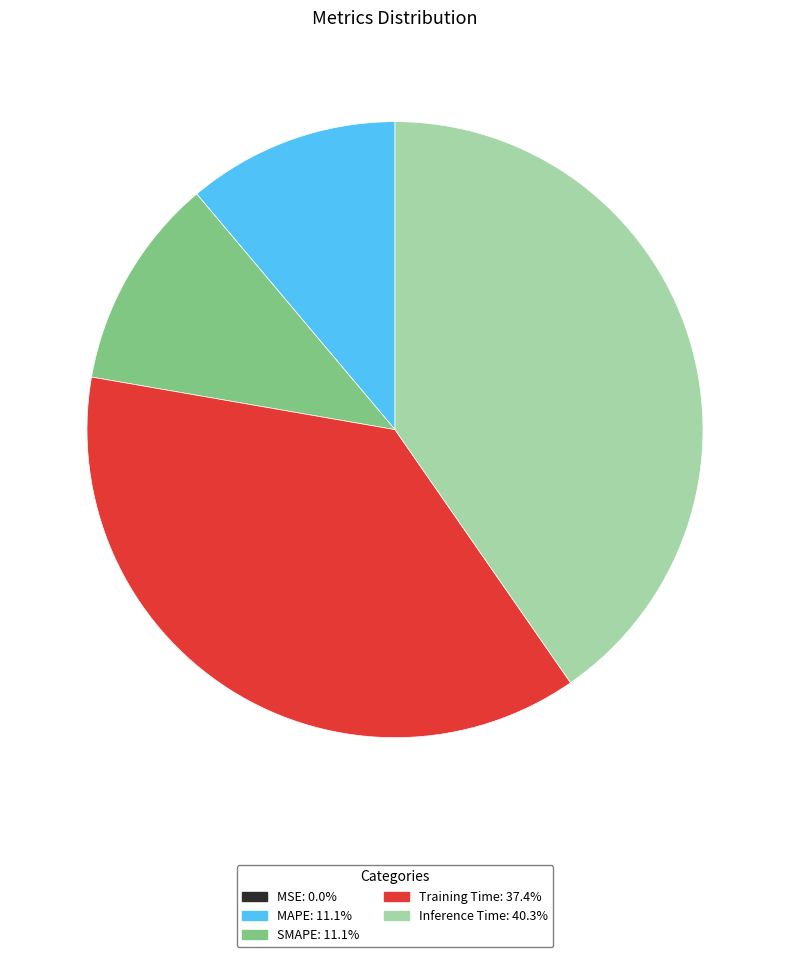

Is there any slice that represents more than half of the pie?

No